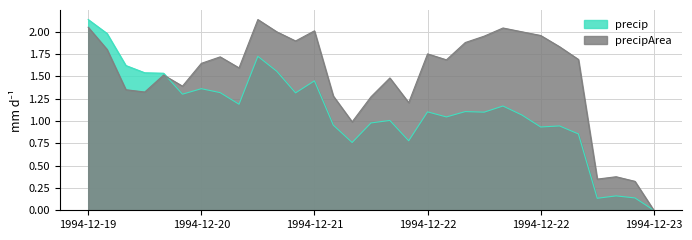

Where is precipArea nearest to the value 1?

1994-12-21